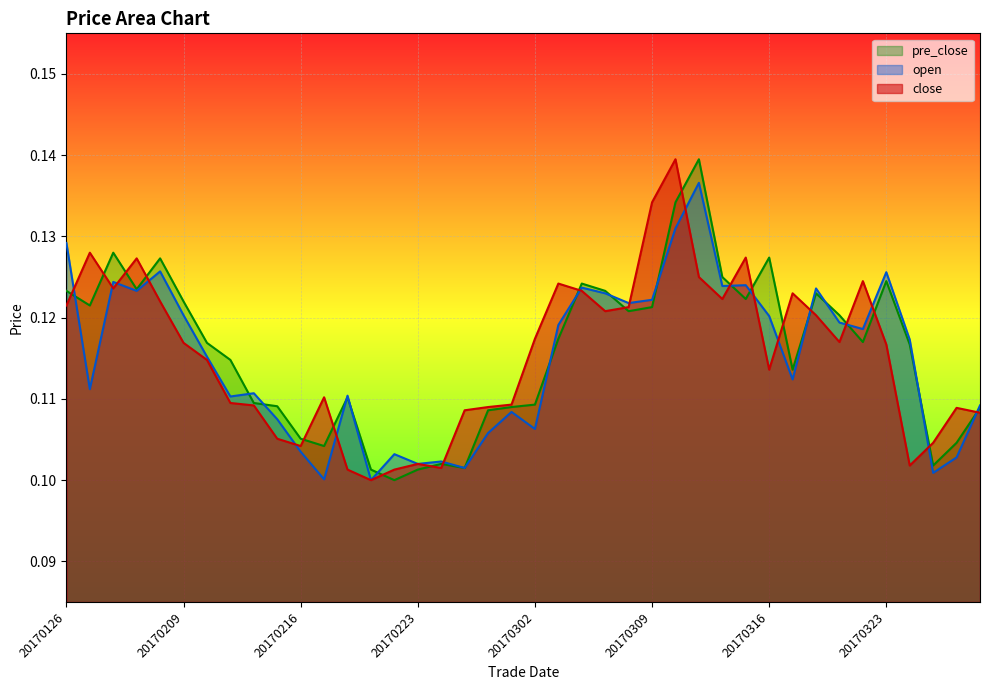

What is the average value of the pre_close series?

0.1